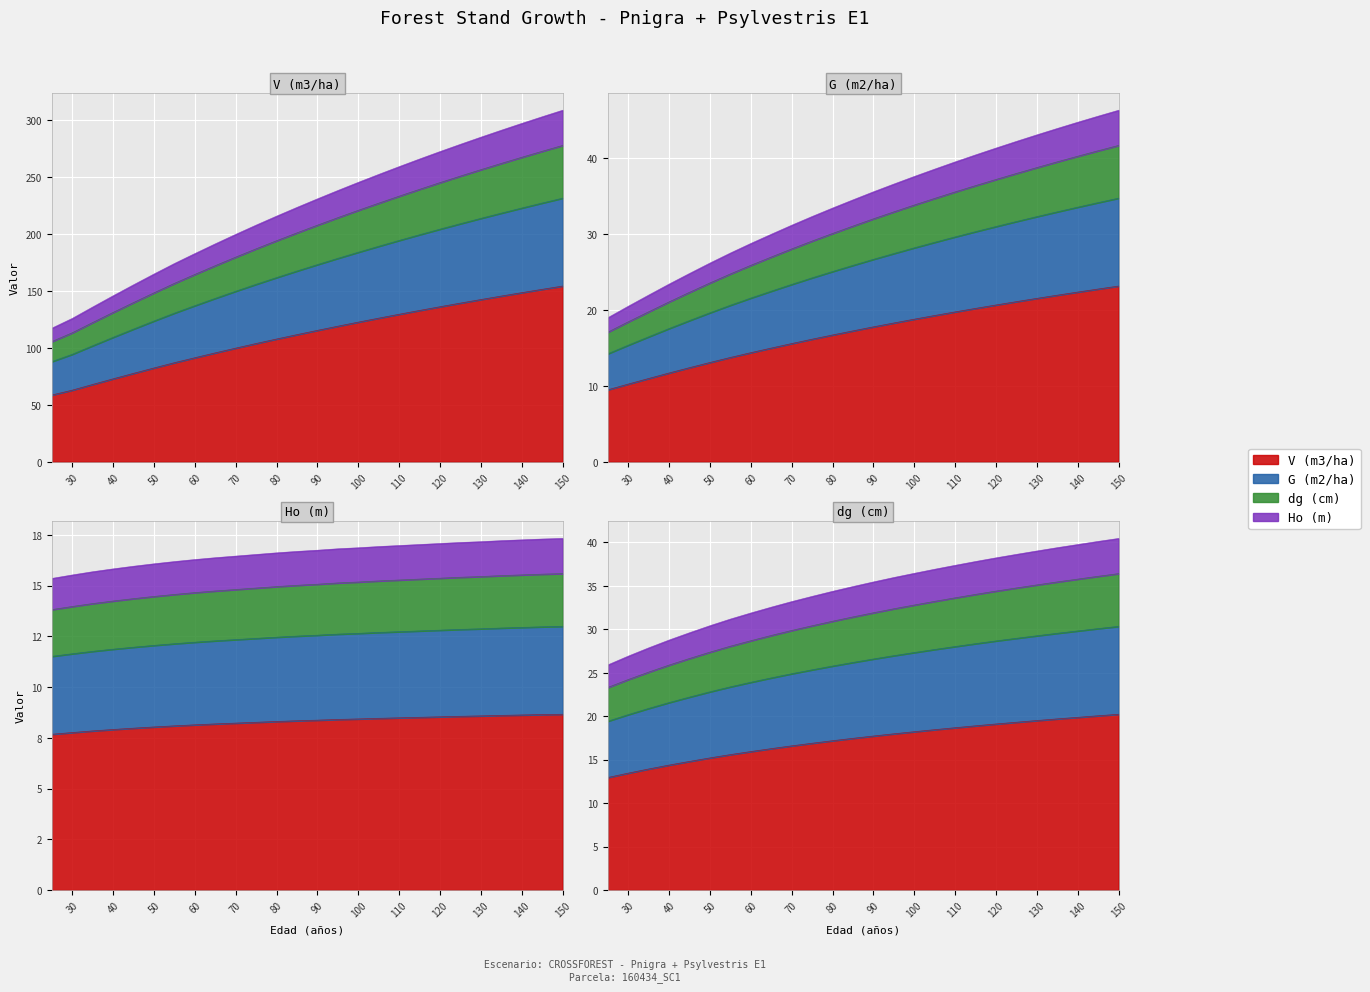

What is the difference between the maximum and minimum values in the Ho (m) series?

1.0